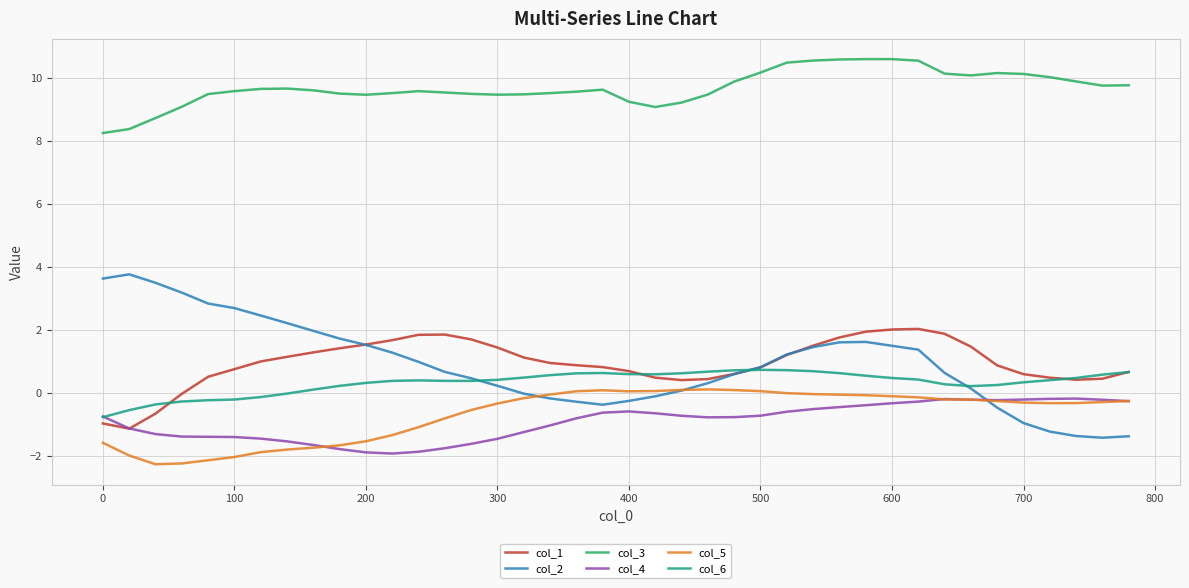

What are all the series names shown in the legend?

col_1, col_2, col_3, col_4, col_5, col_6